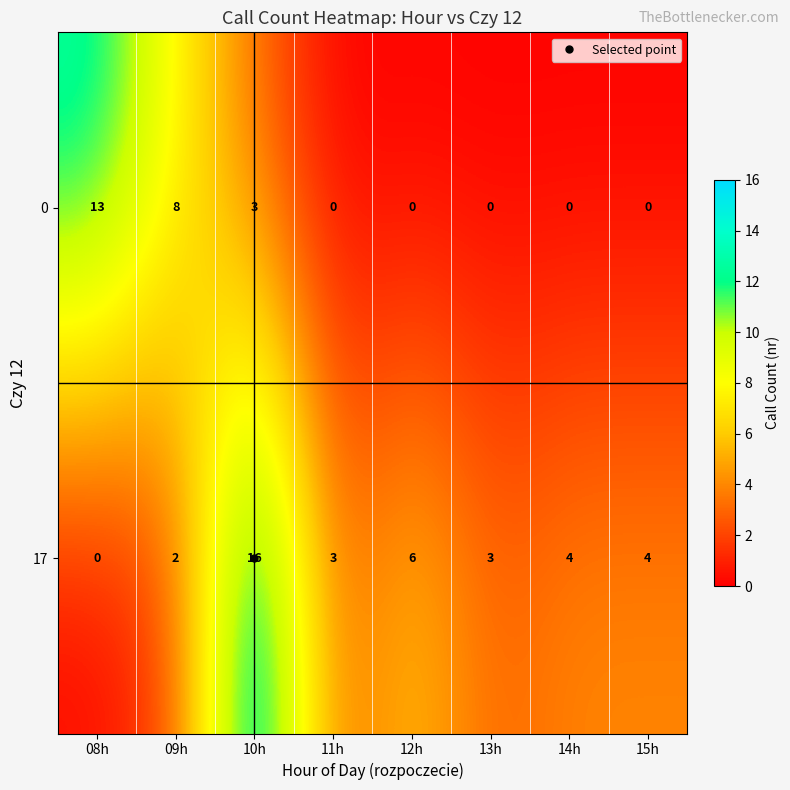

Rank the series by their average value, from lowest to highest.

0, 17